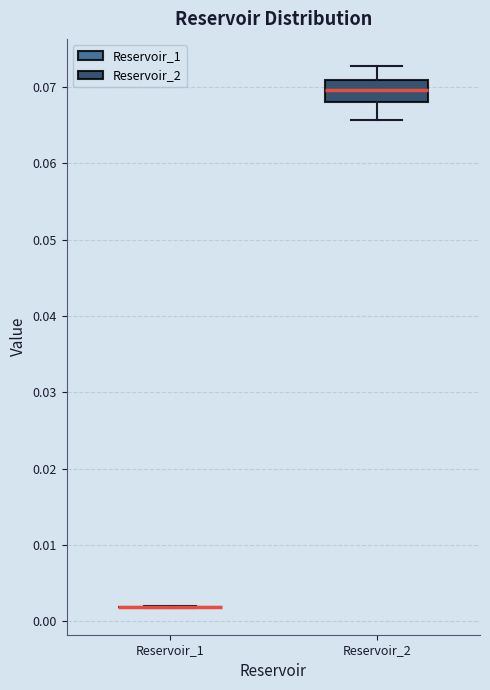

Reading left to right, transcribe this box plot: for each box, give where its median line is, the range the box spans, and where its two whiskers end, as read against the y-axis. The values are not printed on the chart, so give them approximately, as read against the axis.

Reservoir_1: box collapsed to a line at 0.002, whiskers 0.002 to 0.002
Reservoir_2: median 0.070, box 0.068 to 0.071, whiskers 0.066 to 0.073